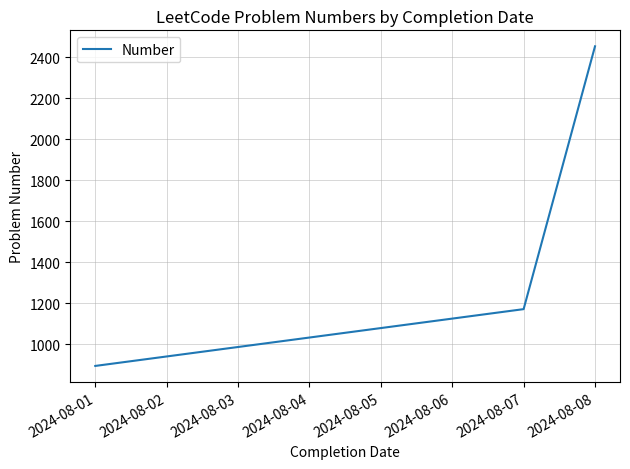

Reading left to right, what are all the values shown in this chart?

895	1172	2454